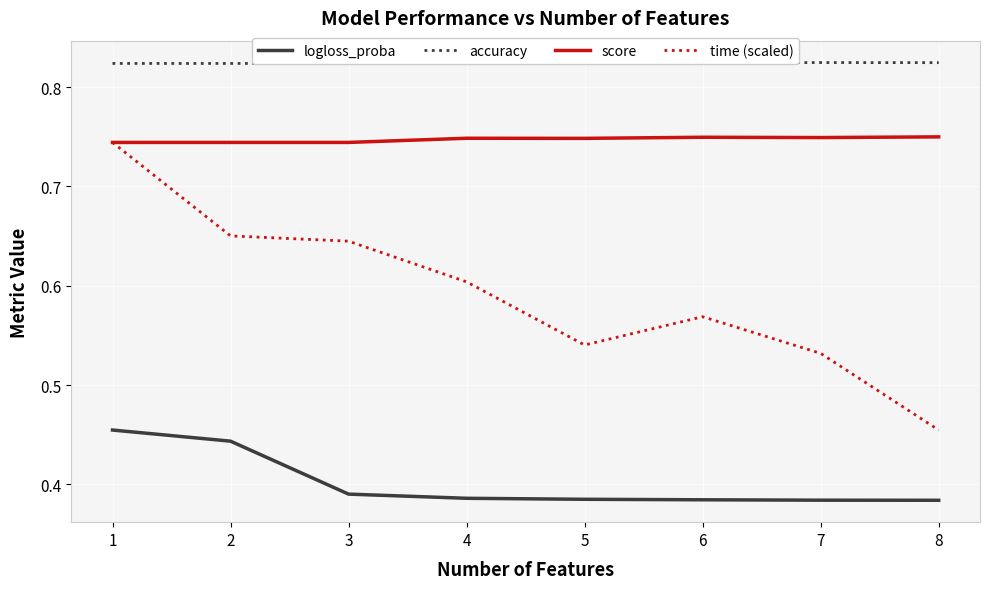

Is it true that accuracy equals 0.8 at 2?

True